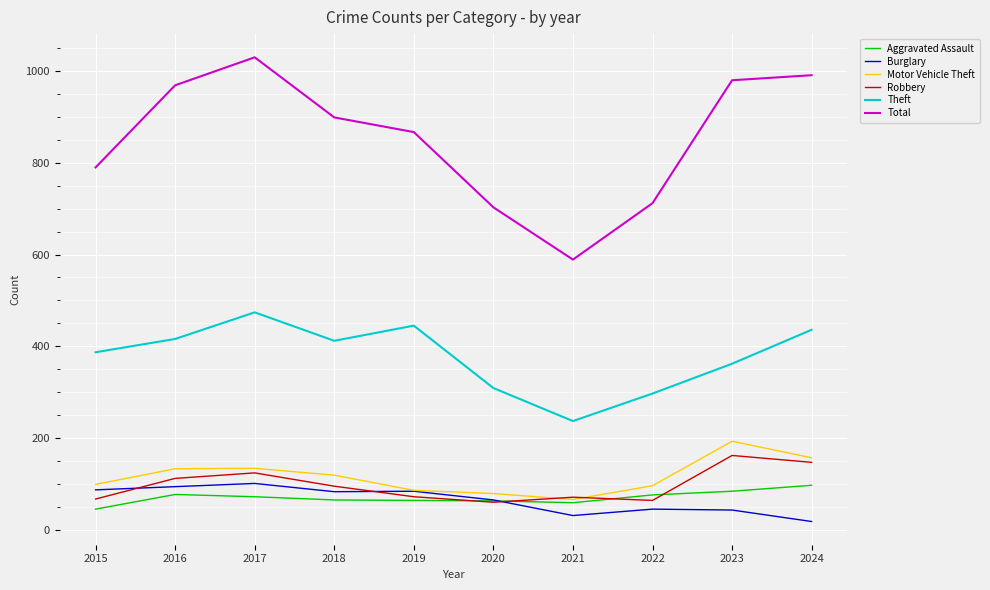

Which series has the largest total across all categories?

Total